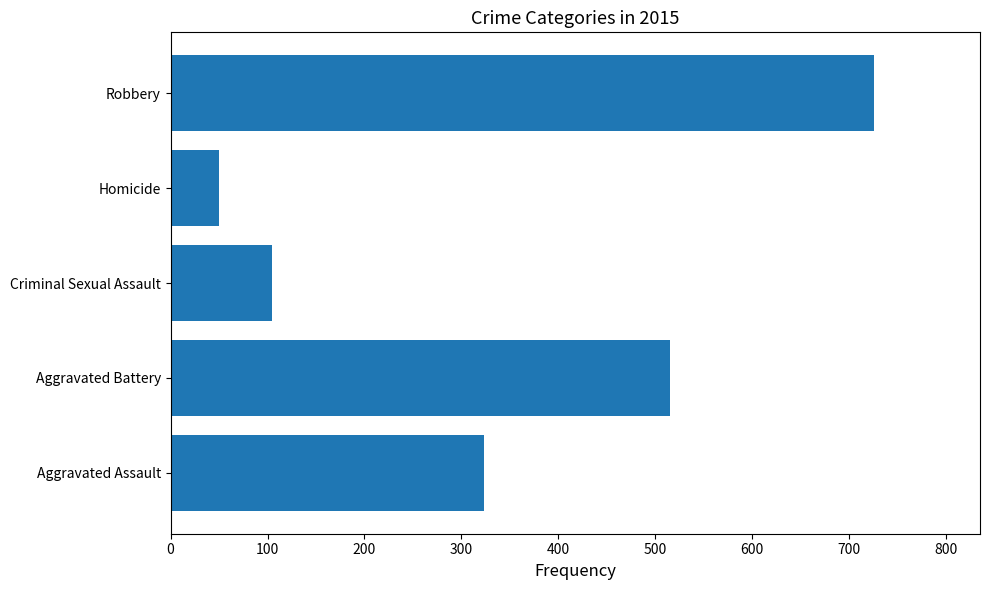

Are the bars horizontal?

Yes